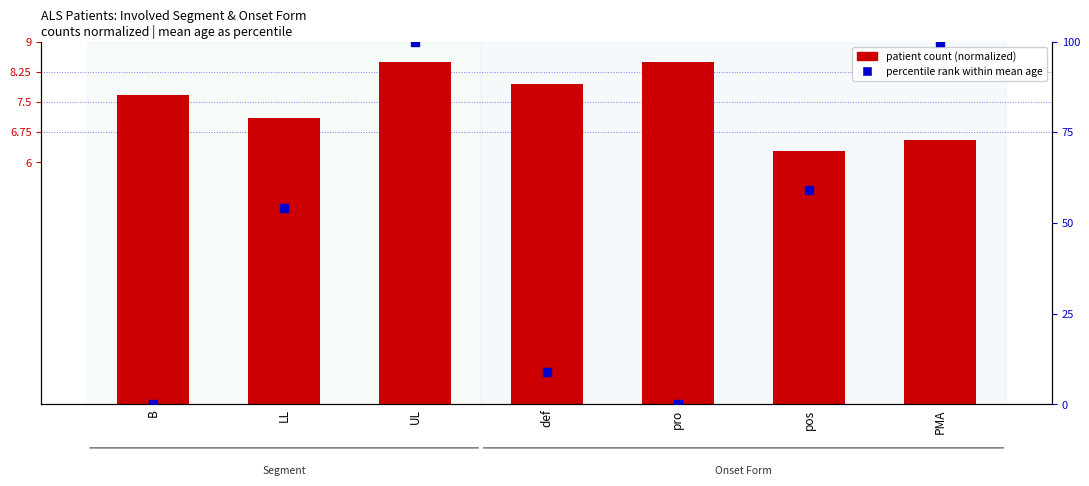

What is the total value across all series at LL?

61.3